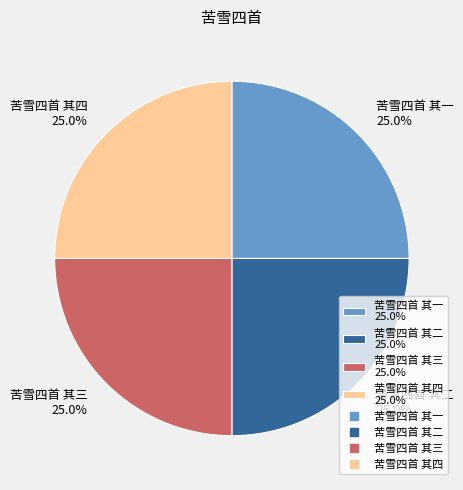

Is it true that 苦雪四首 其一 is 36% of the pie?

False